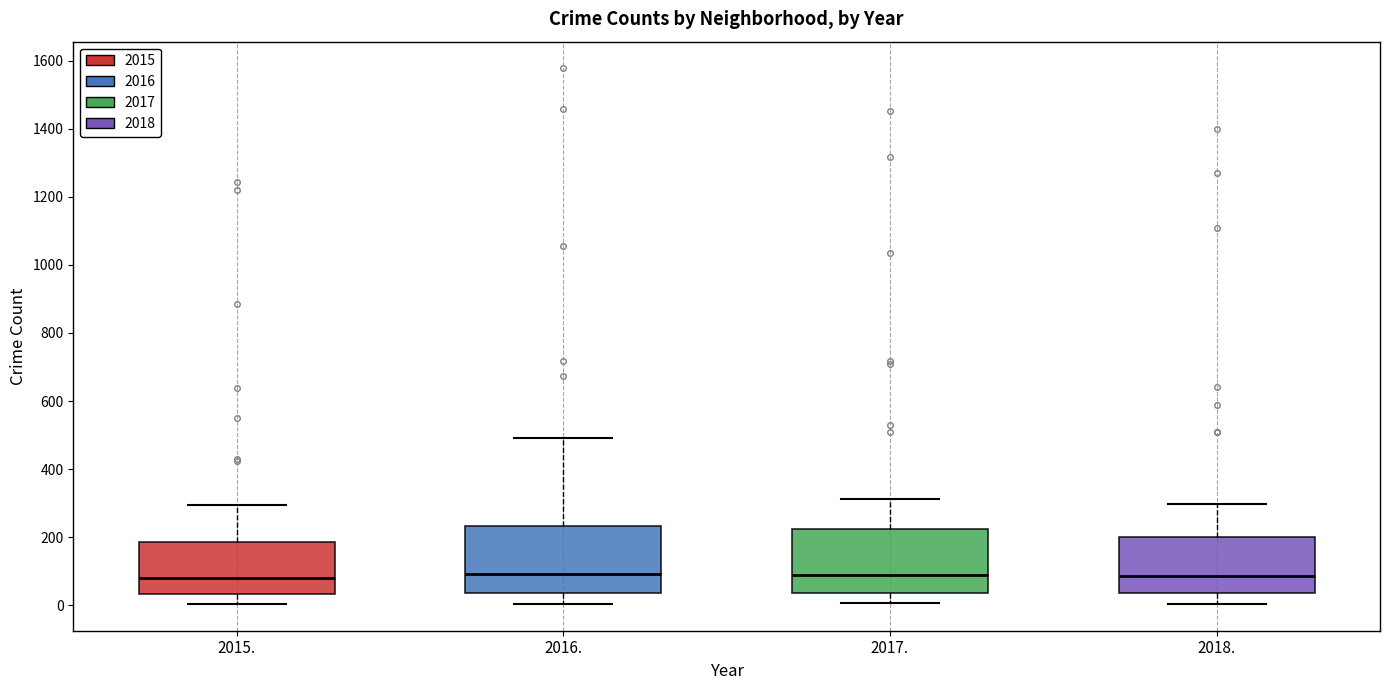

Reading left to right, transcribe this box plot: for each box, give where its median line is, the range the box spans, and where its two whiskers end, as read against the y-axis. The values are not printed on the chart, so give them approximately, as read against the axis.

2015.: median 80, box 40 to 180, whiskers 0 to 300
2016.: median 100, box 40 to 240, whiskers 0 to 500
2017.: median 100, box 40 to 220, whiskers 0 to 320
2018.: median 80, box 40 to 200, whiskers 0 to 300